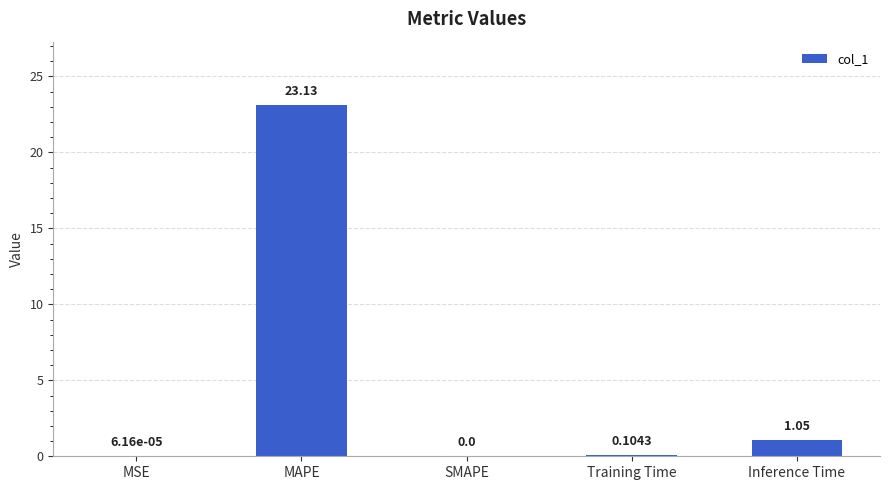

What is the change in value from MAPE to Inference Time?

-22.1